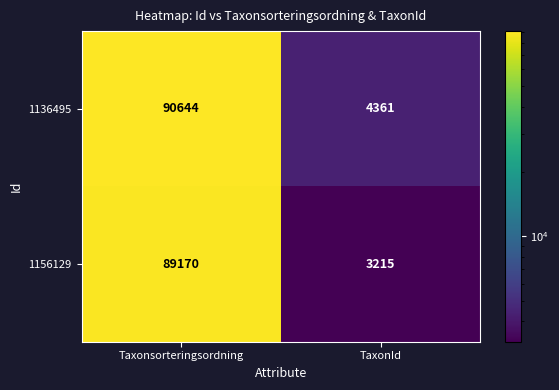

Reading left to right, transcribe all the data shown in this chart.

1136495: 90644	4361
1156129: 89170	3215